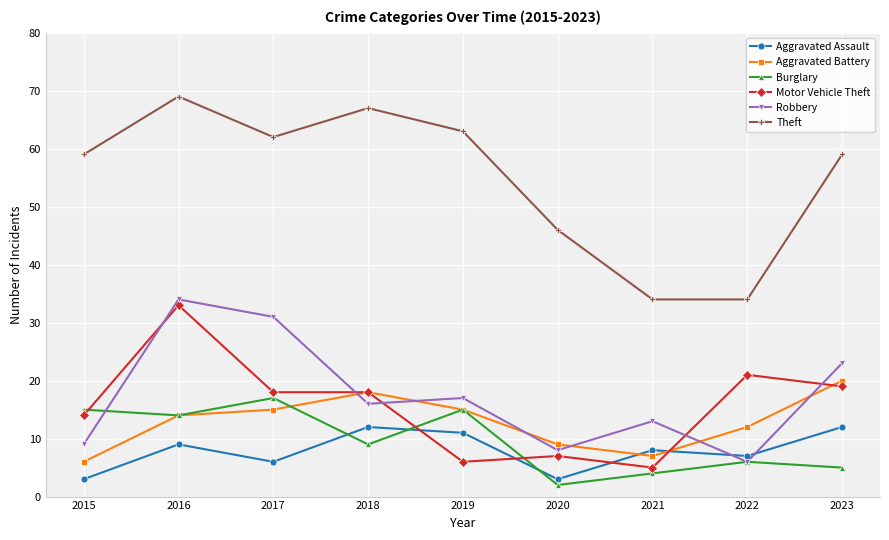

At which category does Theft reach its first local valley?

2017